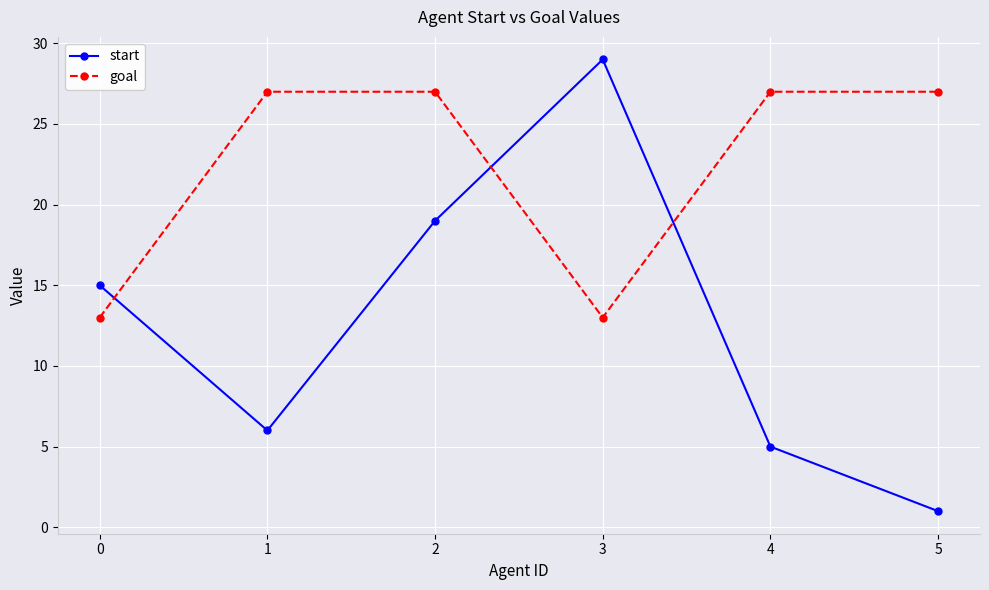

What is the sum of the start values at 5 and 4?

6